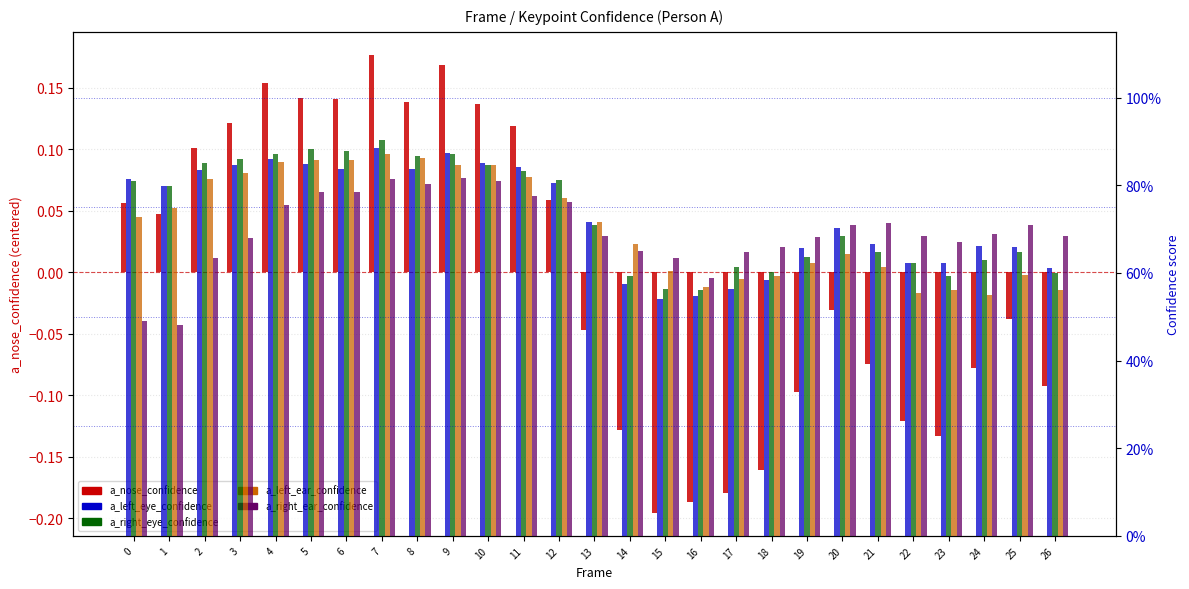

What are all the series names shown in the legend?

a_nose_confidence, a_left_eye_confidence, a_right_eye_confidence, a_left_ear_confidence, a_right_ear_confidence